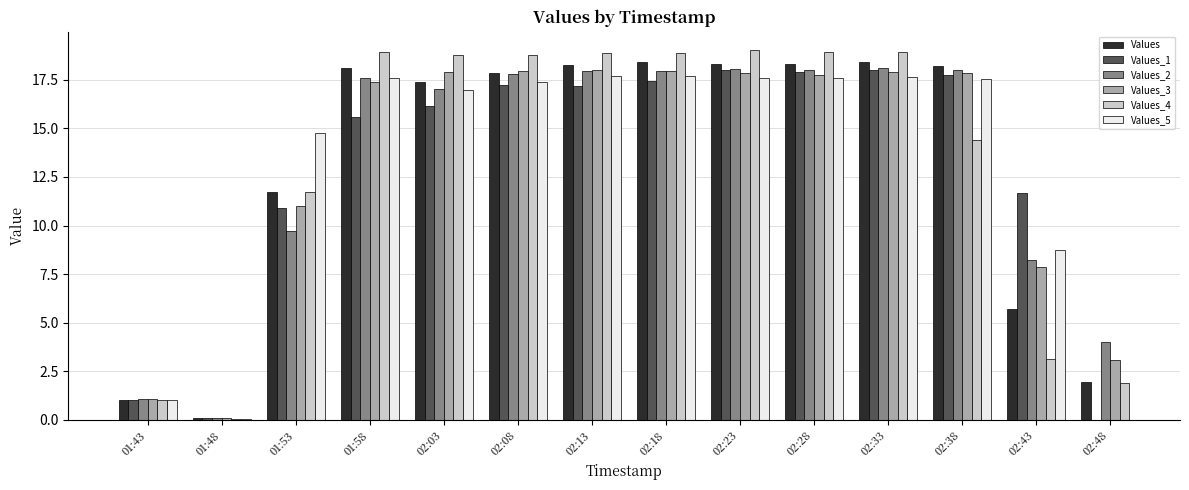

What is the total value across all series at 02:03?

104.3